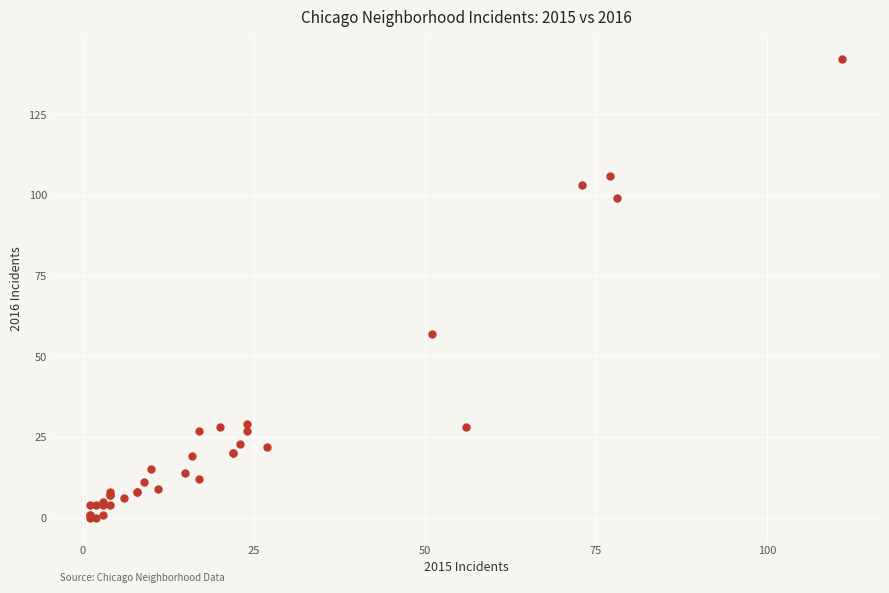

What Y value in the scatter plot is closest to 71?

57